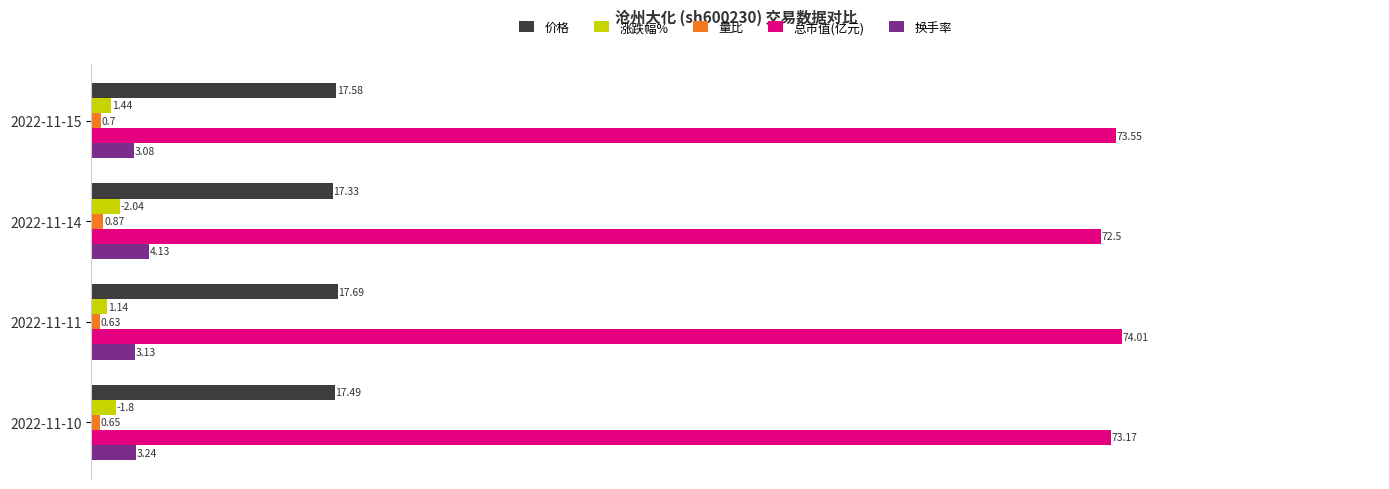

What is the average value of the 价格 series?

17.5